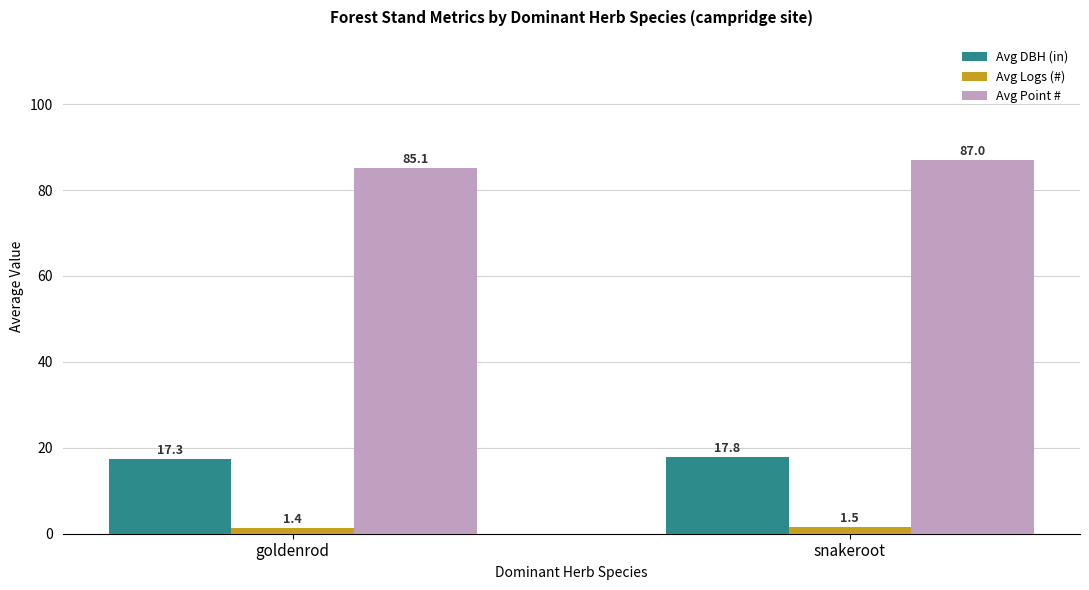

Is it true that Avg Logs (#) equals 1.5 at snakeroot?

True